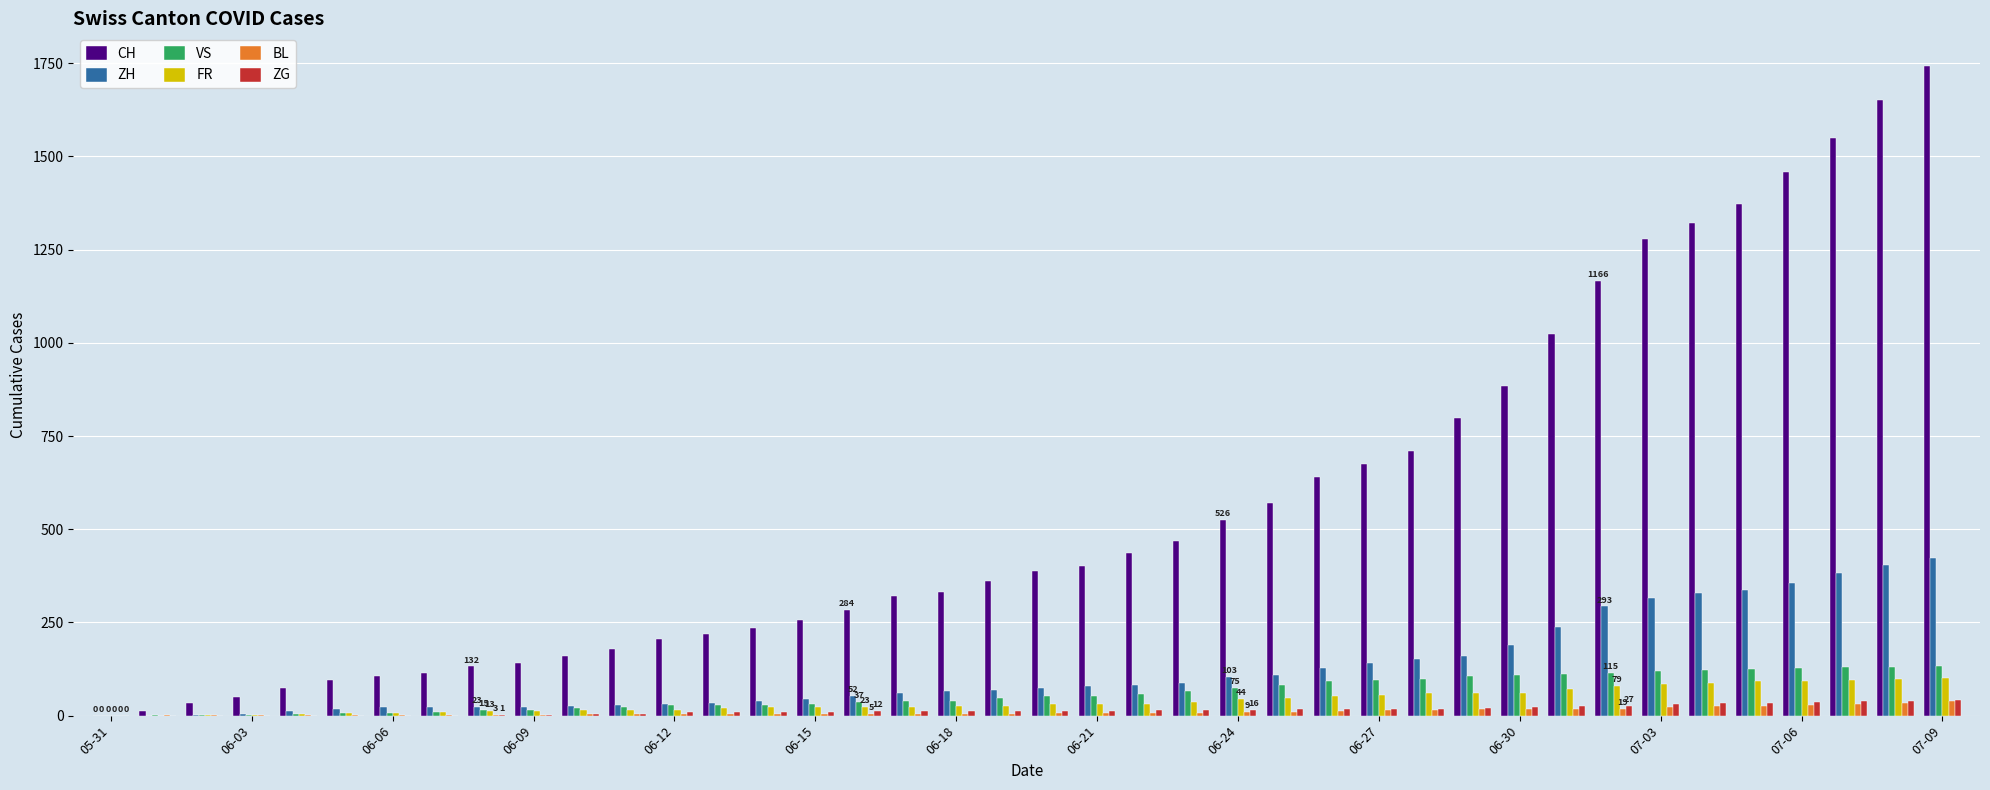

What is the highest value of the CH series?

1743